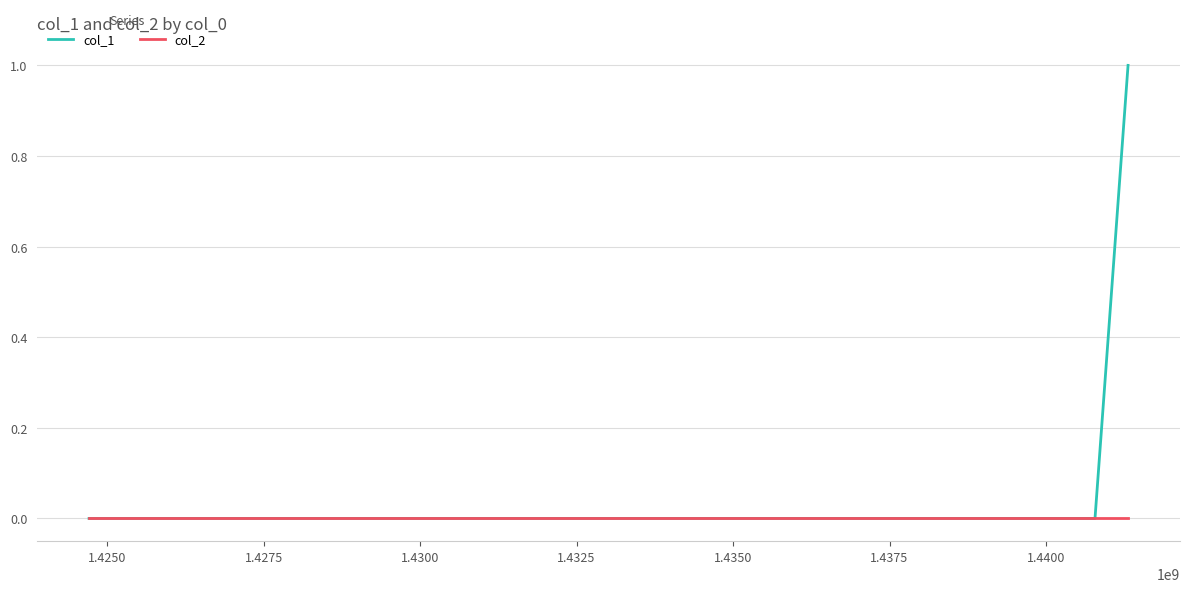

Which series has the largest total across all categories?

col_1